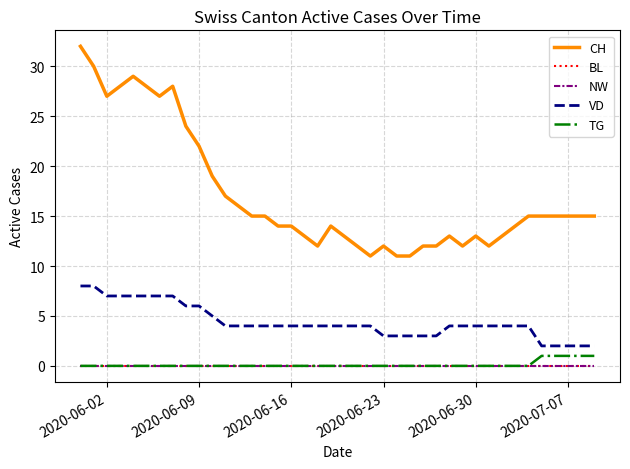

Does the chart have visible grid lines?

Yes